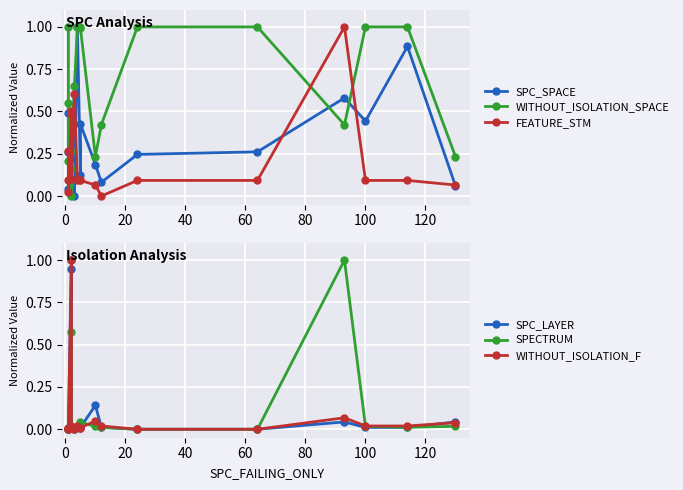

What is the average value of the WITHOUT_ISOLATION_SPACE series?

0.6